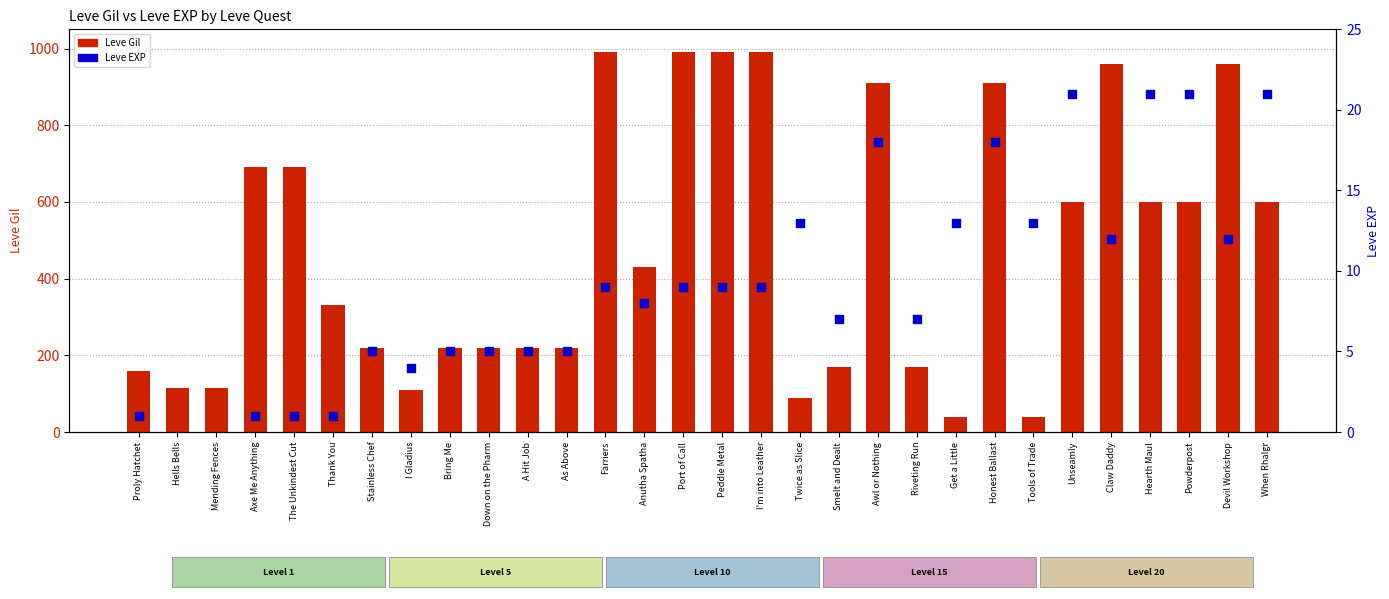

Is the value of Leve Gil at Stainless Chef greater than the value of Leve EXP at Proly Hatchet?

Yes